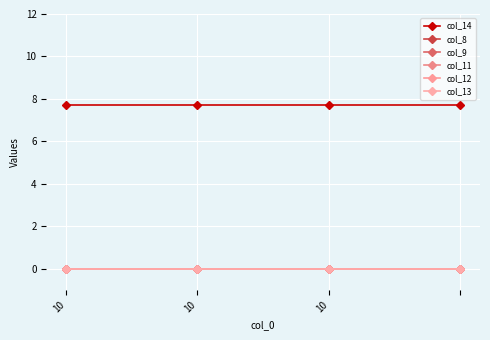

Is this an area chart (filled region under the line)?

No